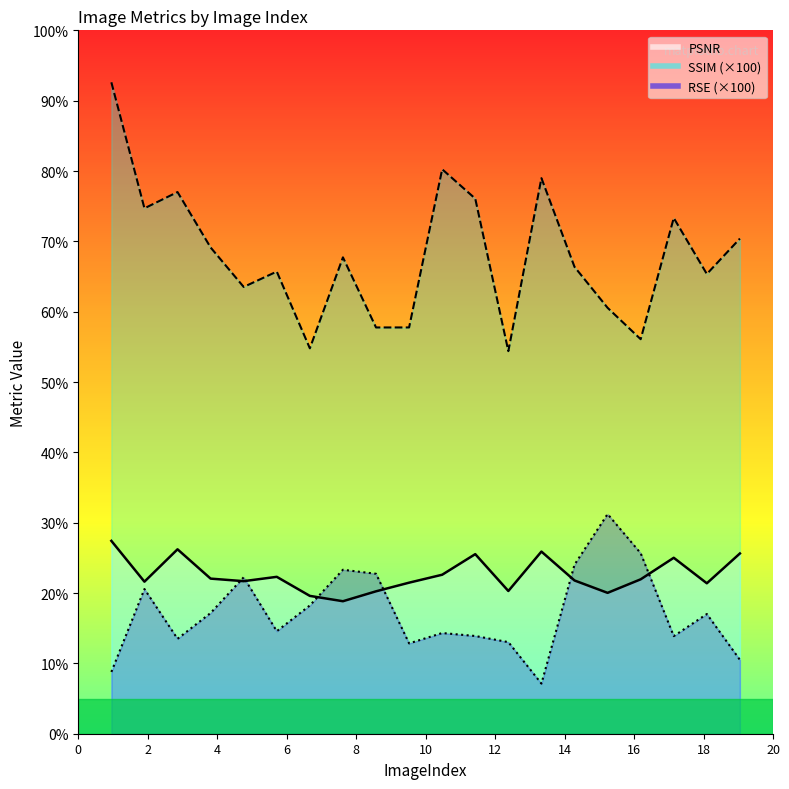

Is the value of SSIM_scaled at 13 greater than the value of RSE_scaled at 8?

Yes